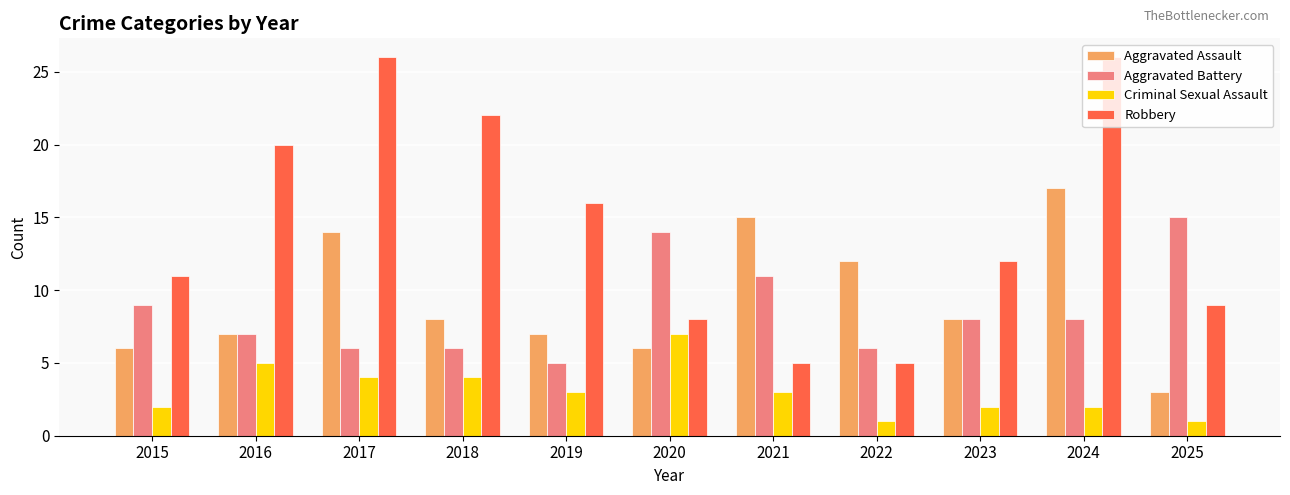

Which series has the largest range (max minus min)?

Robbery